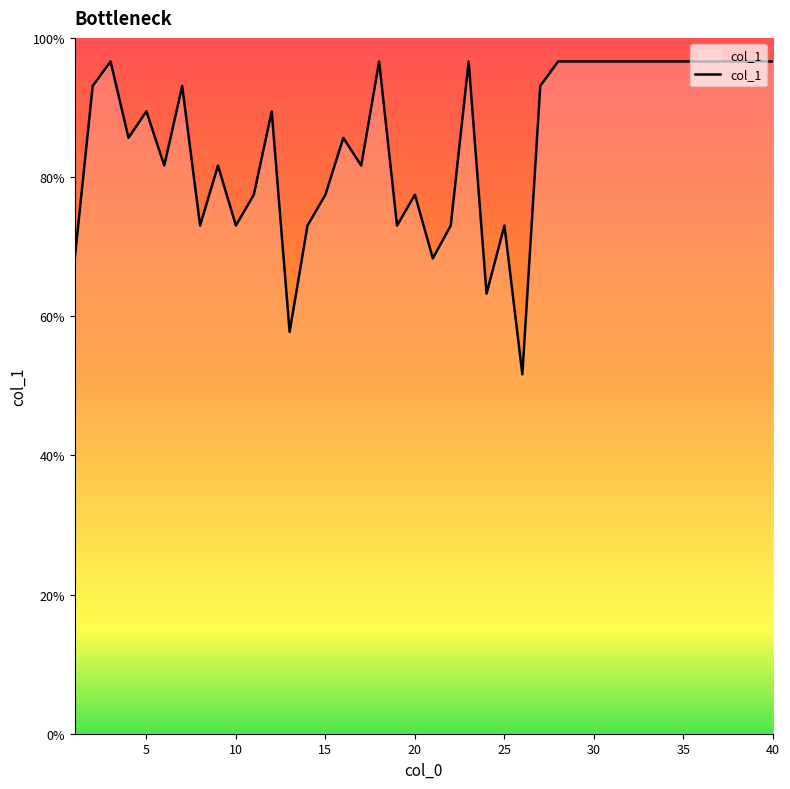

What is the difference between the maximum and minimum values?

45.0